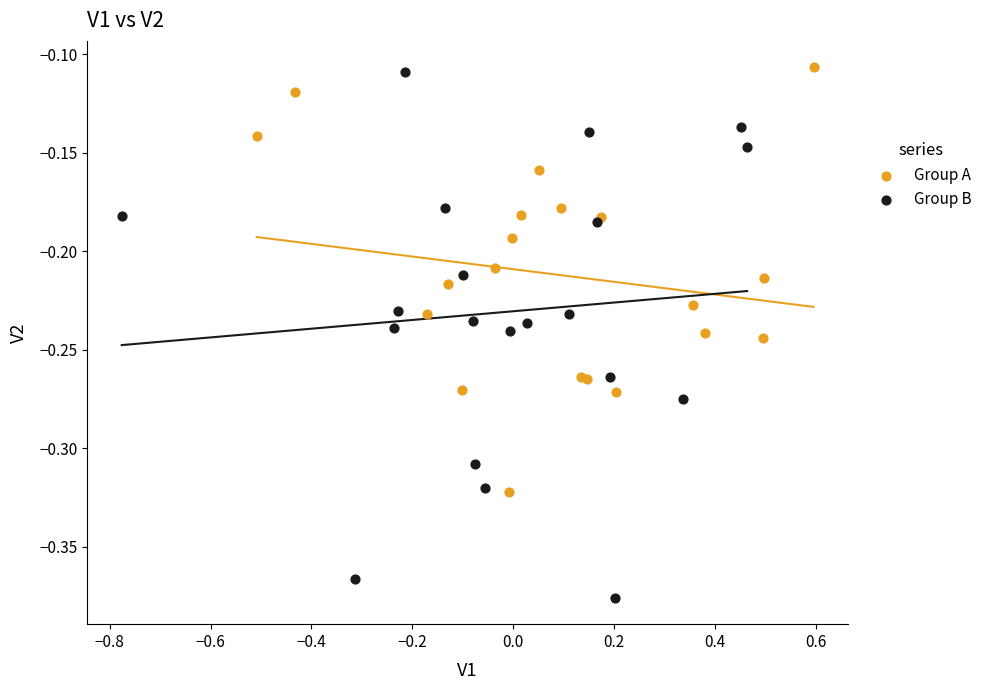

What are all the series names shown in the legend?

Group A, Group B